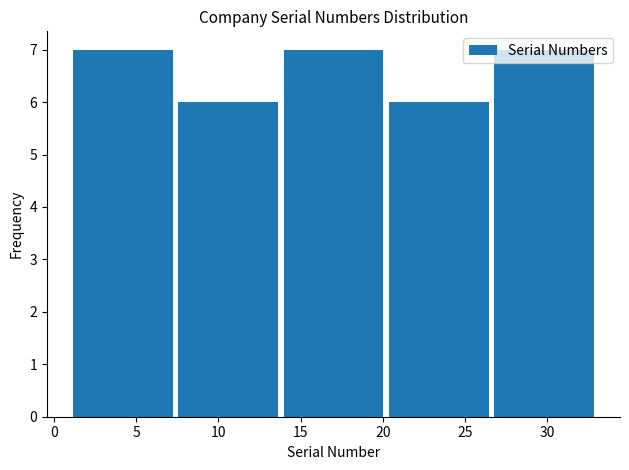

Reading left to right, list every bar in this chart as the range it spans on the x-axis followed by its height. Neither the bar edges nor the heights are printed on the chart, so give them approximately, as read against the axes.

1.0 to 7.4: 7
7.4 to 13.8: 6
13.8 to 20.2: 7
20.2 to 26.6: 6
26.6 to 33.0: 7